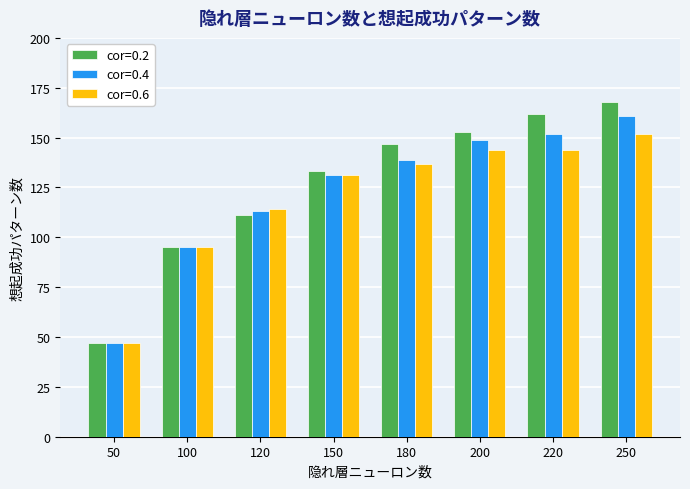

Which category has the highest value in the cor=0.6 series?

250